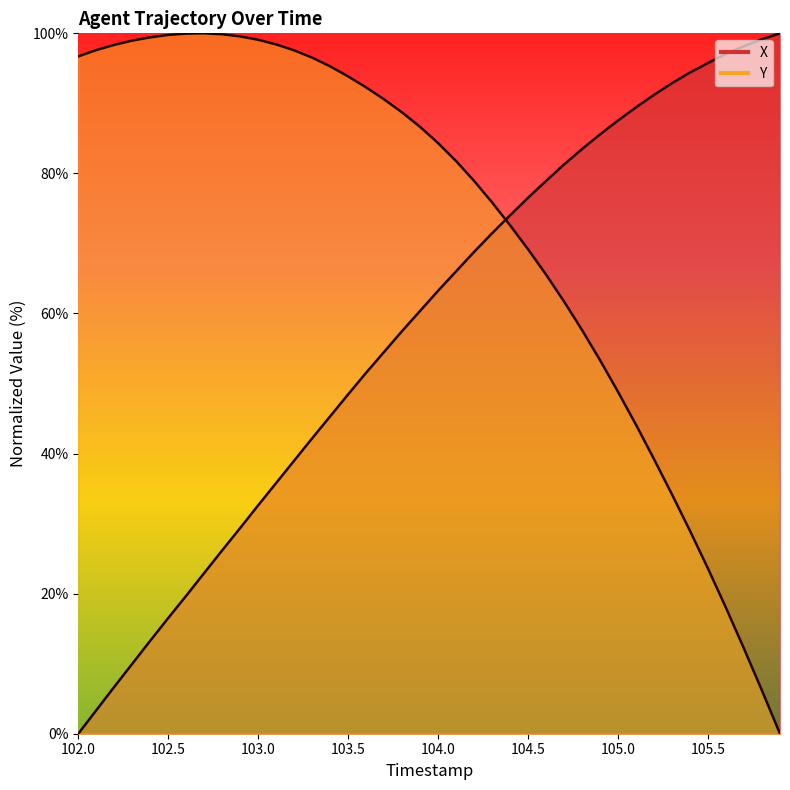

List the series in order of their peak value, lowest first.

X, Y